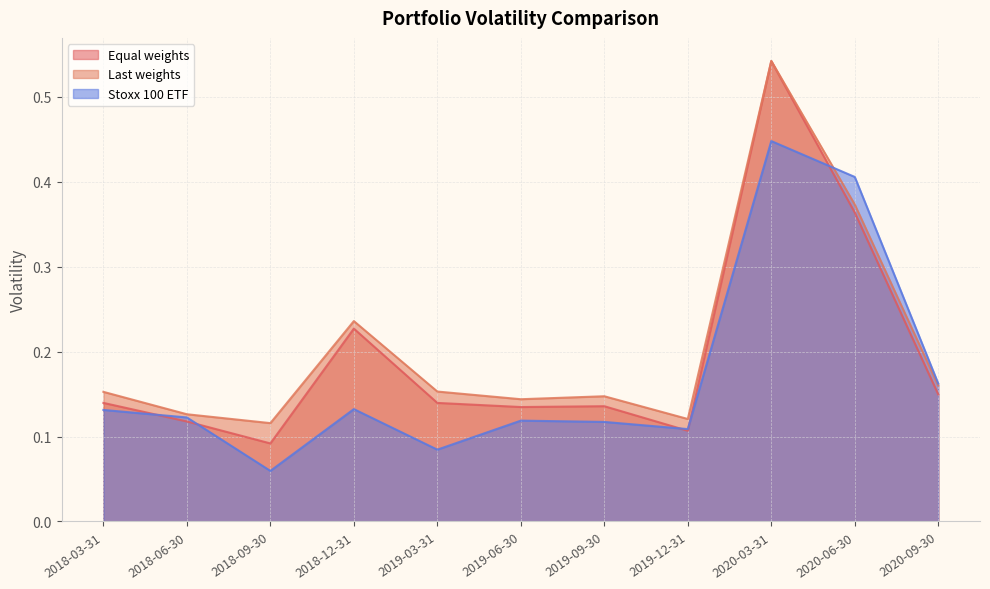

True or false: Equal weights and Last weights intersect in this chart.

False